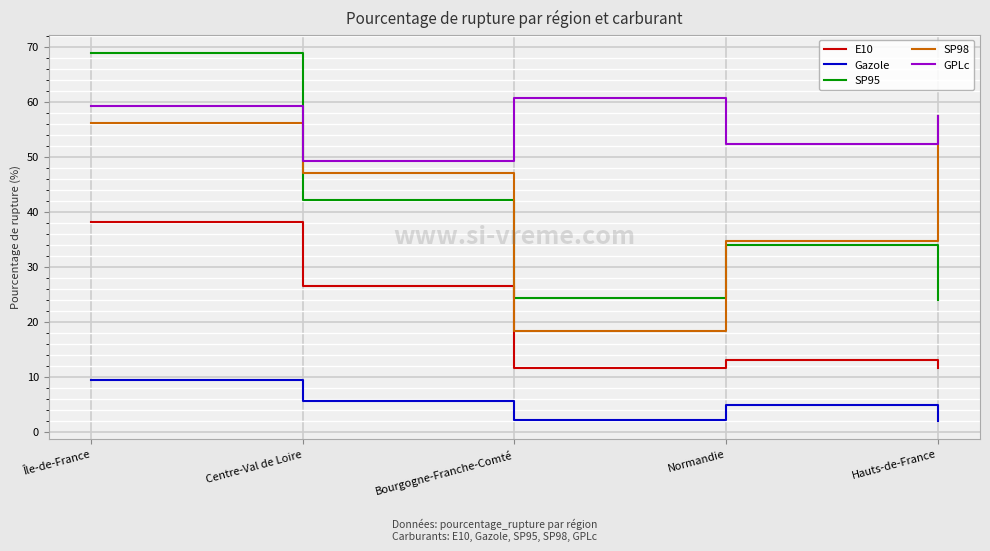

What is the sum of the GPLc values at Île-de-France and Centre-Val de Loire?

108.4